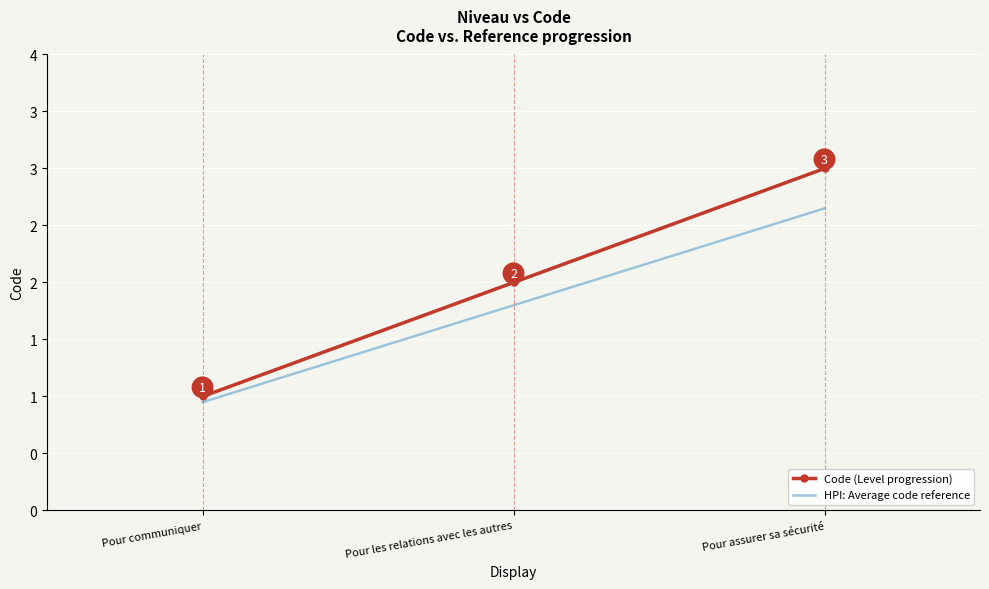

At which label does HPI: Average code reference reach its peak?

Pour assurer sa sécurité